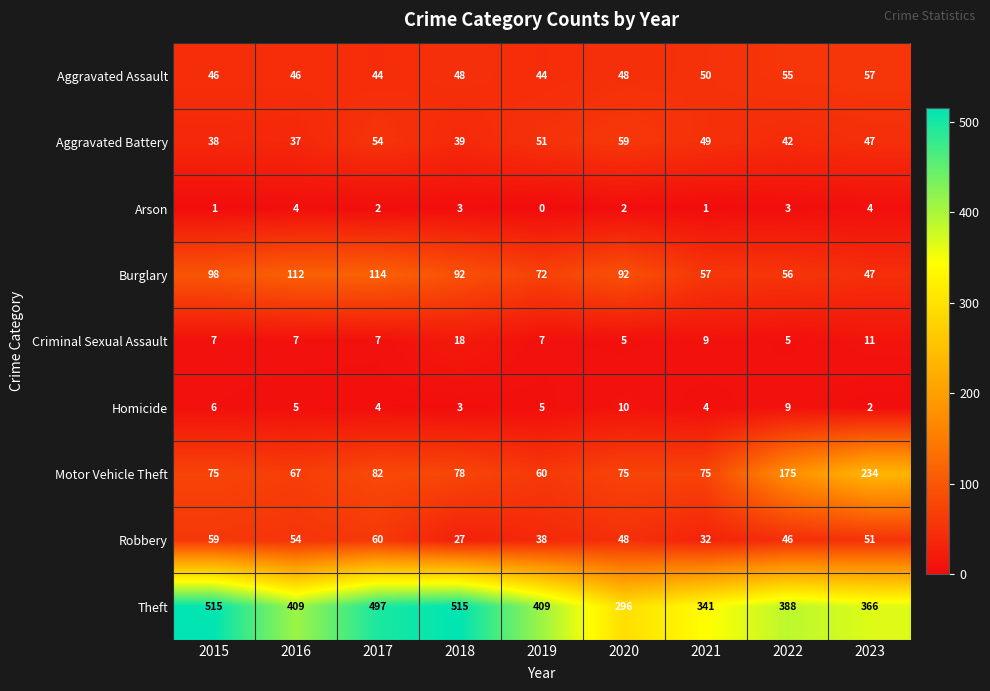

What is the minimum value for Aggravated Battery?

37